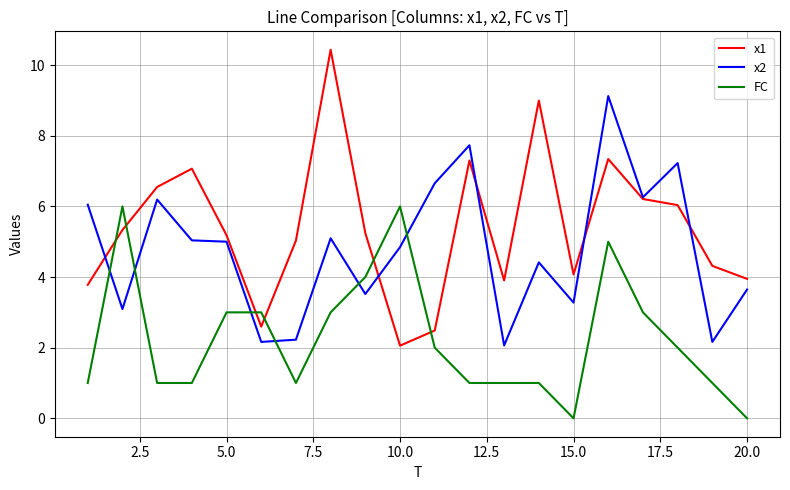

What is the greatest value displayed?

10.4